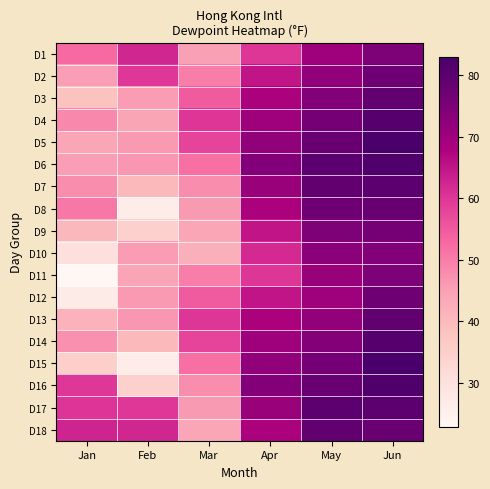

How many categories are shown in the chart?

6